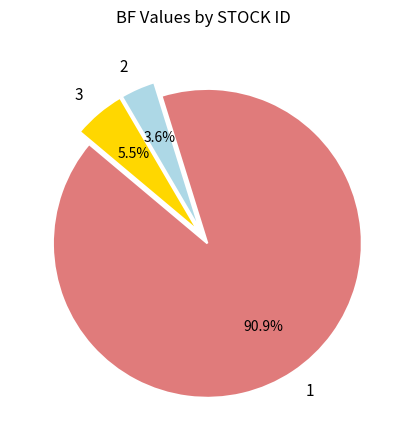

Which category has the smallest portion of the pie?

2